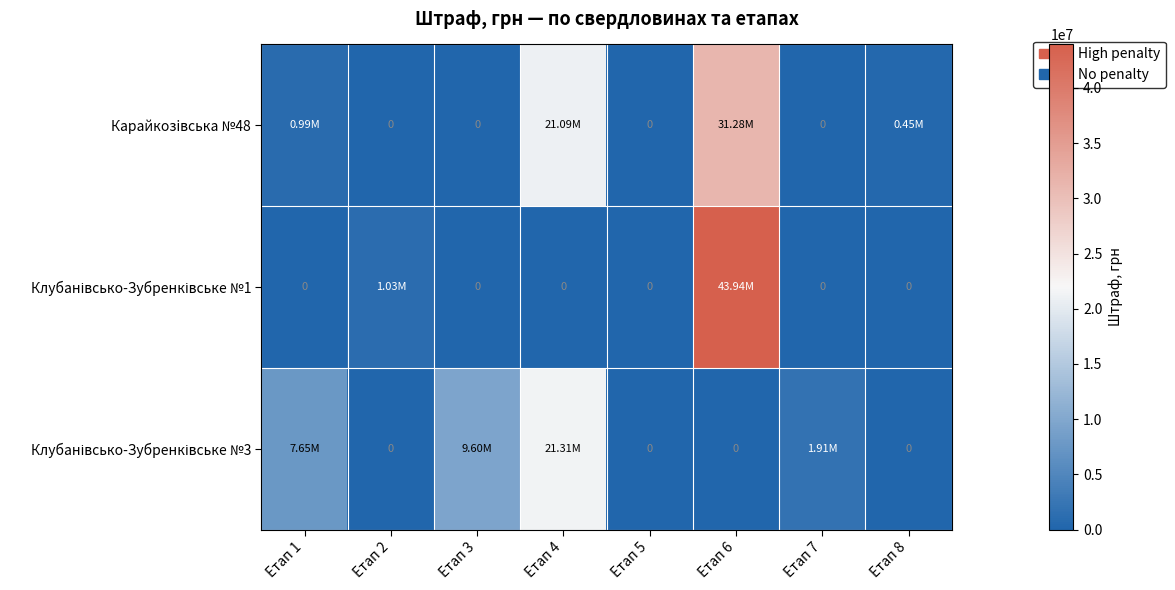

What is the difference between the highest and lowest values at Етап 1?

7648344.0